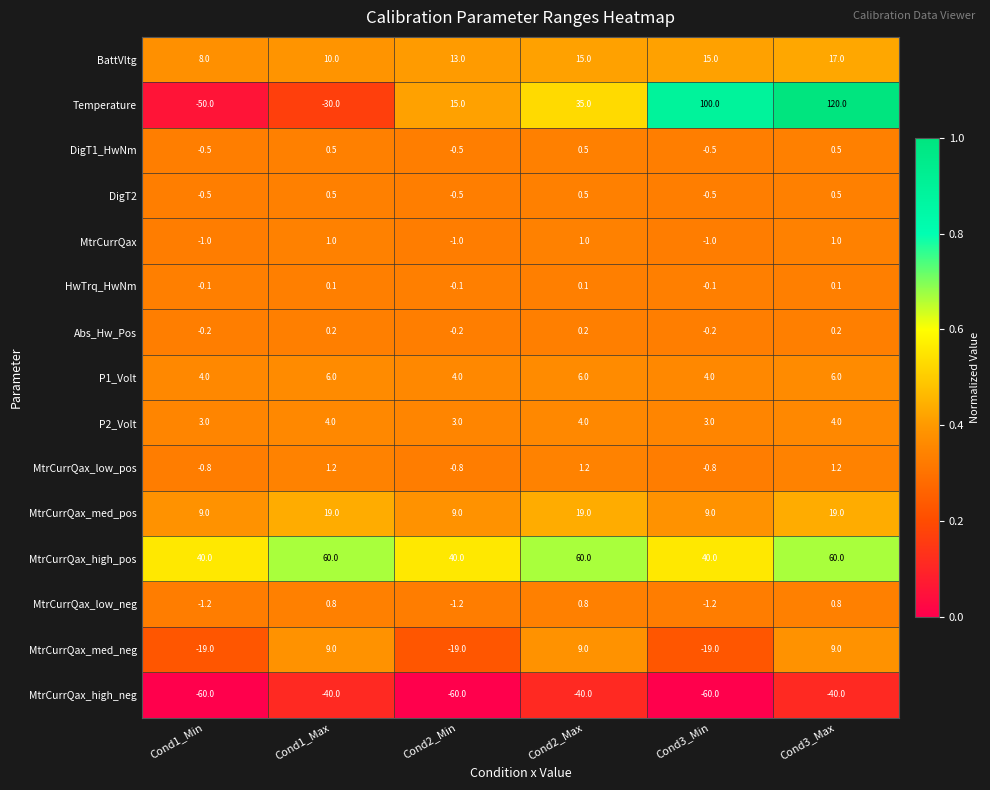

What is the sum of all P1_Volt values?

30.0